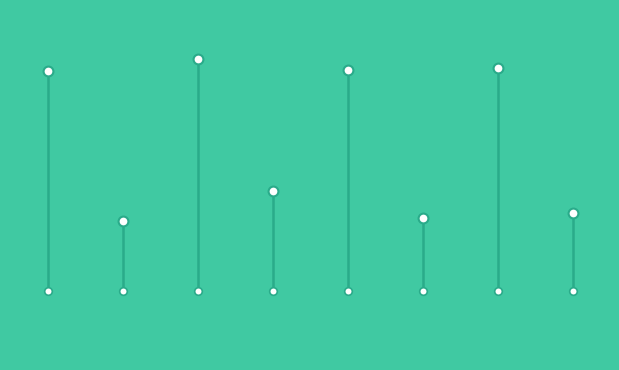

What is the change in value from 4 to 7?

-1.2